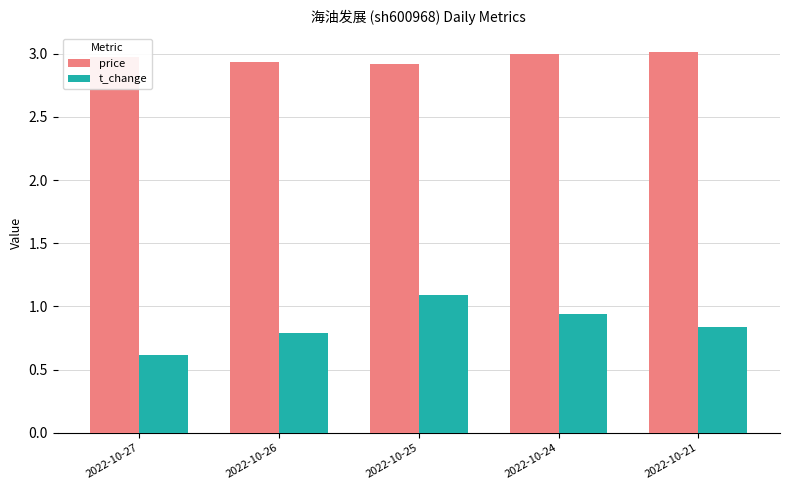

What is the total value across all series at 2022-10-26?

3.7